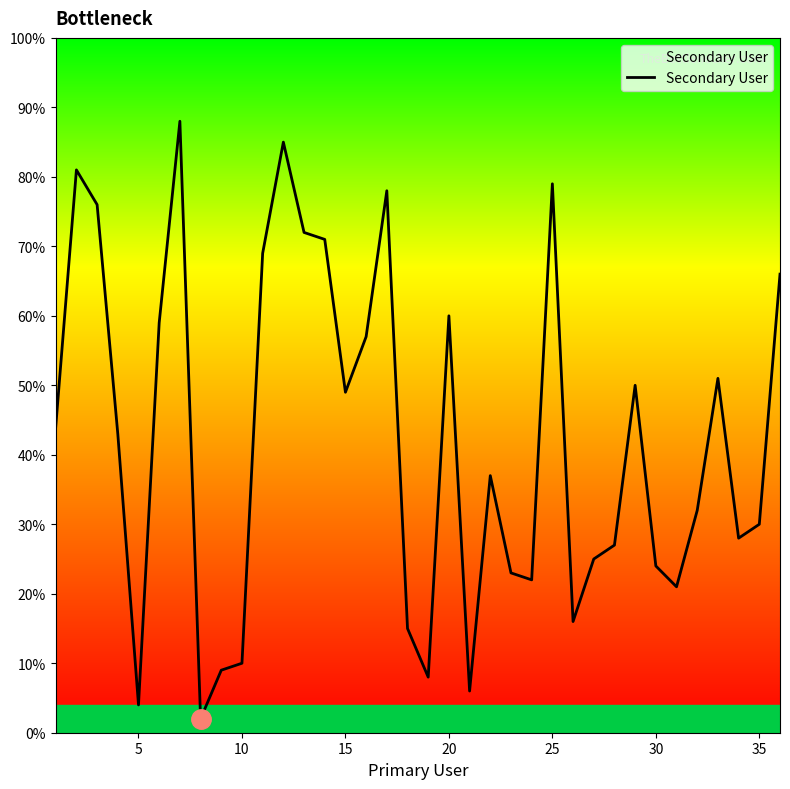

What is the maximum value shown in the chart?

88